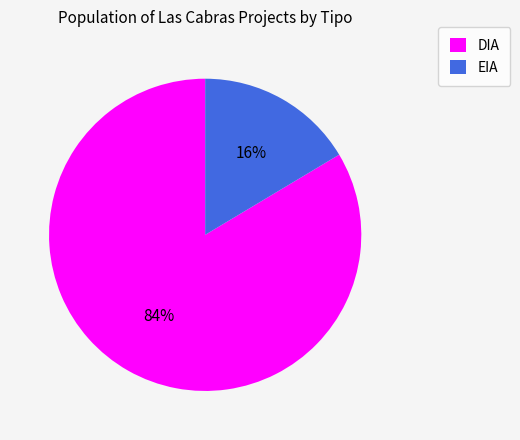

What is the largest slice in the pie chart?

DIA